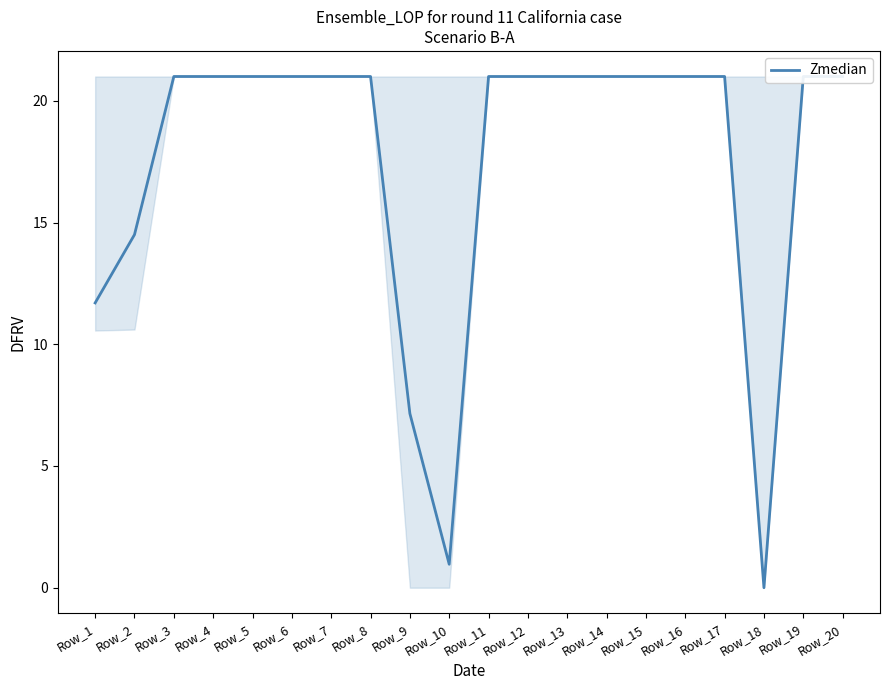

Reading left to right, list all the values displayed in this chart.

11.7	14.5	21.0	21.0	21.0	21.0	21.0	21.0	7.2	1.0	21.0	21.0	21.0	21.0	21.0	21.0	21.0	0.0	21.0	21.0